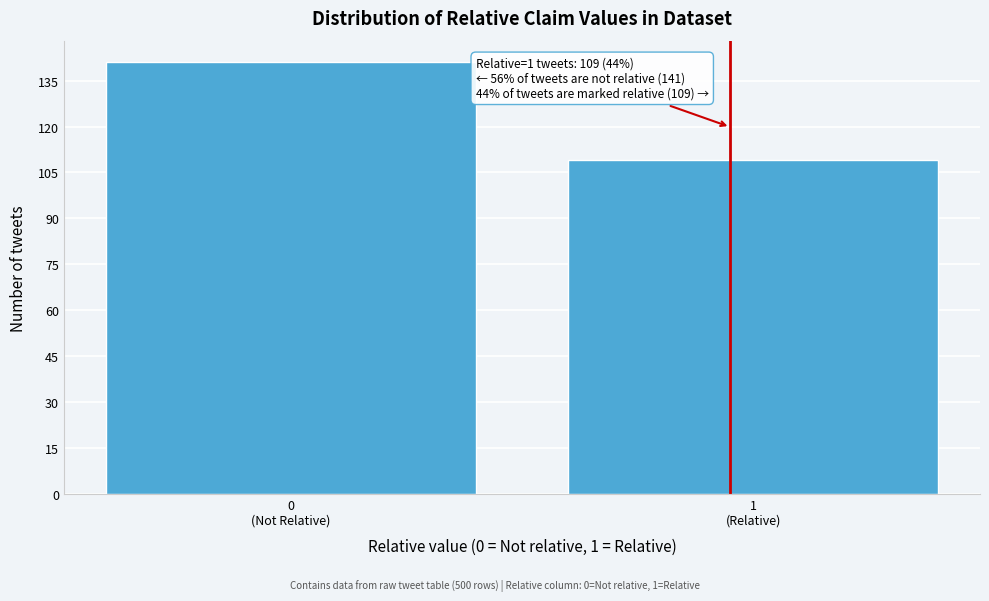

Reading left to right, extract all data points from this chart.

141	109